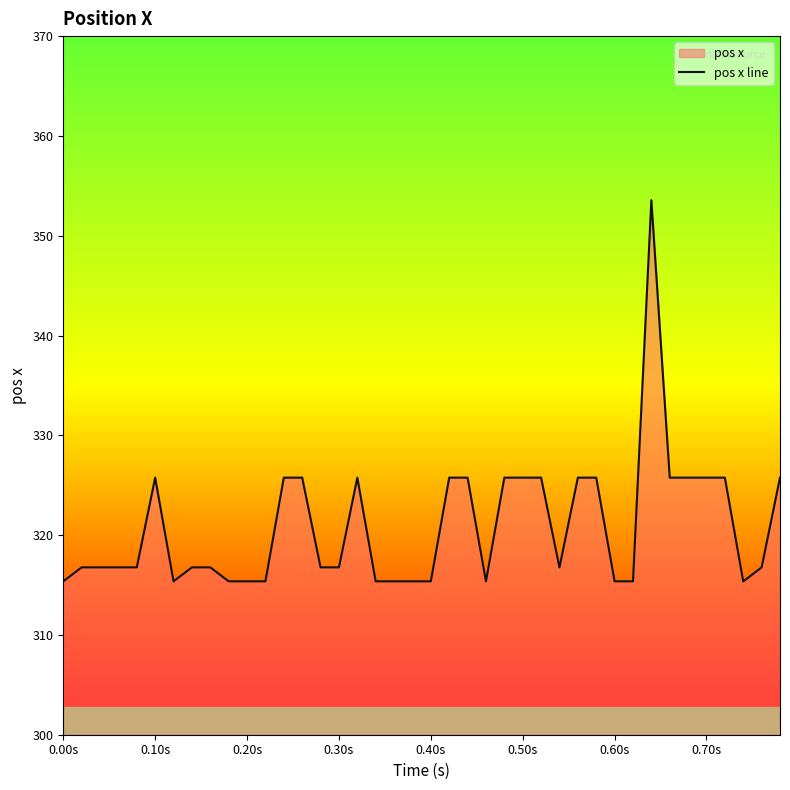

How many categories are shown in the chart?

40